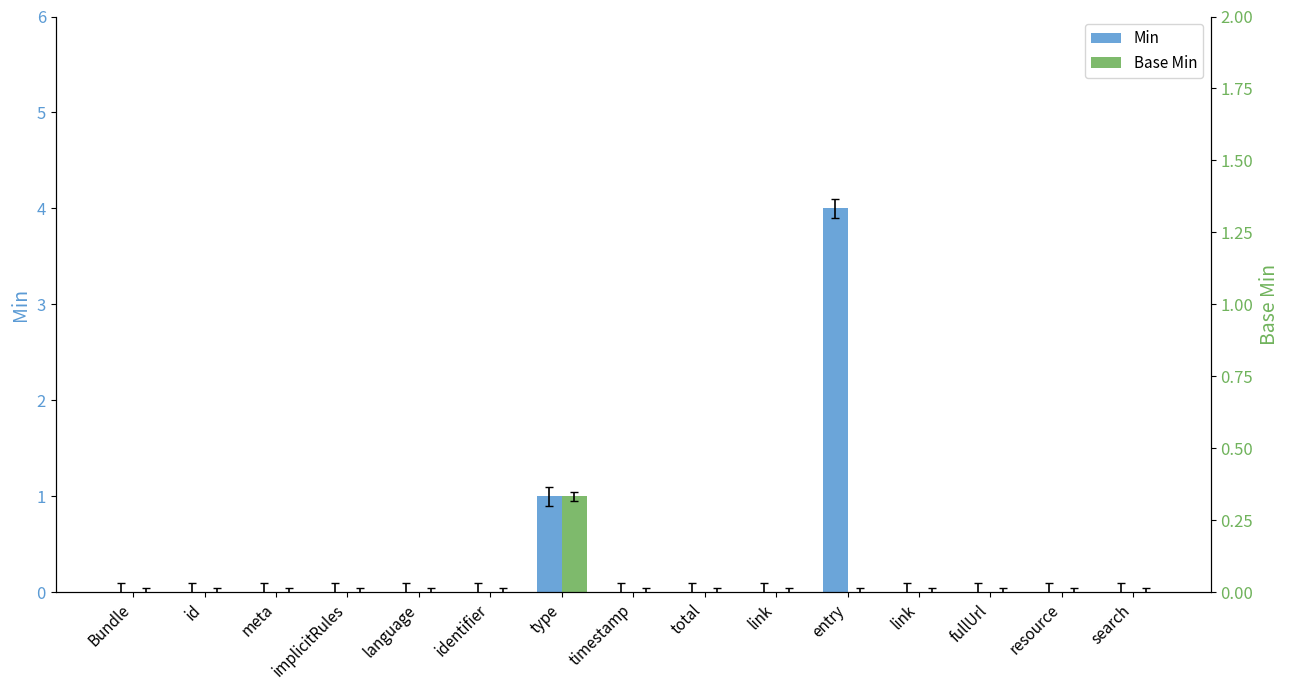

What is the difference between the second highest and second lowest values in the Min series?

1